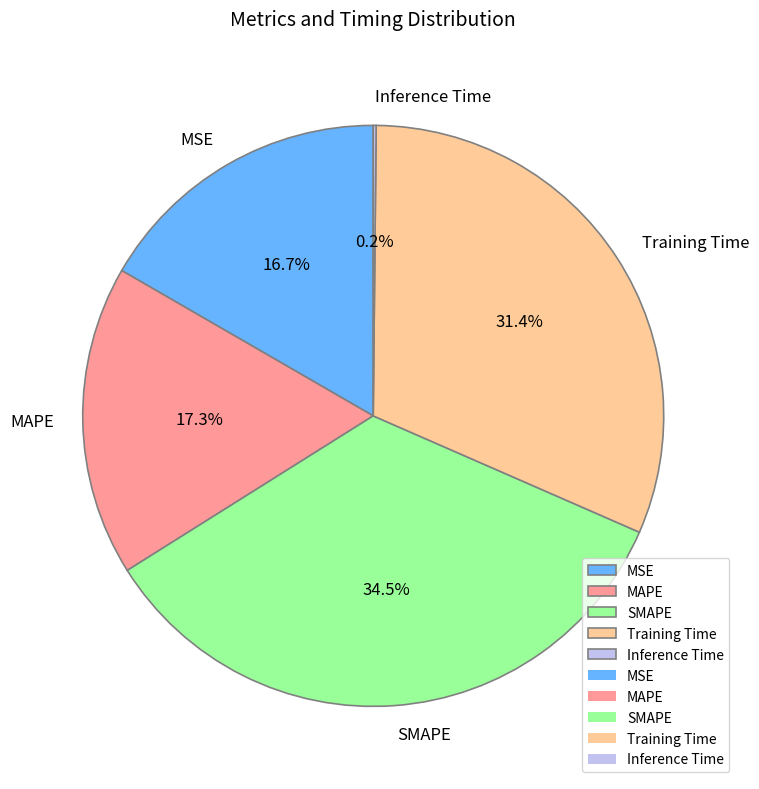

Is there a majority slice in this chart?

No